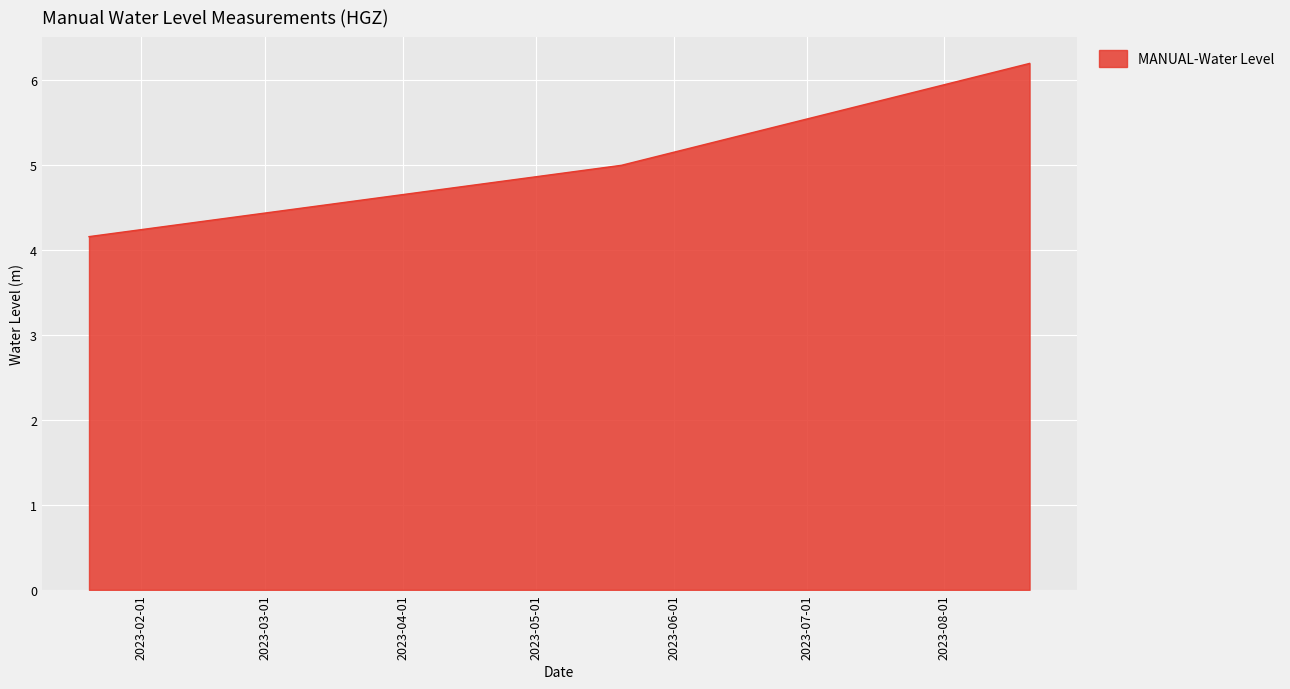

What is the smallest value displayed?

4.2